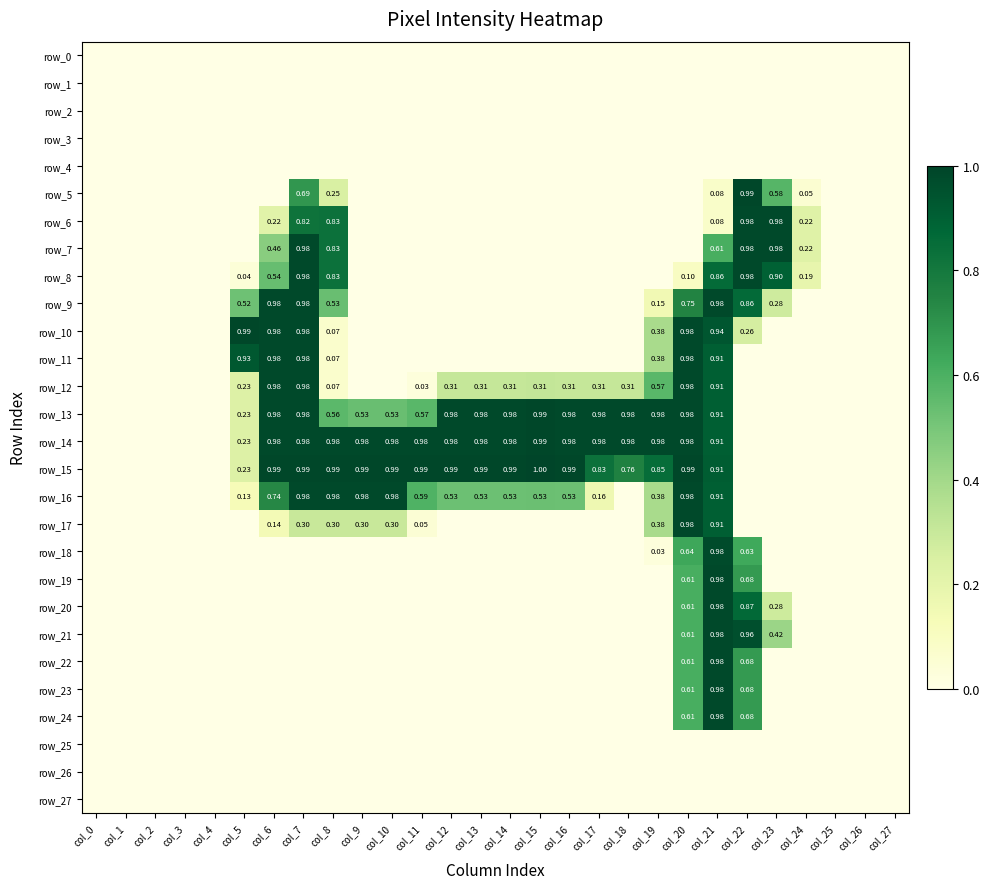

At which label is row_19 closest to 0?

col_0